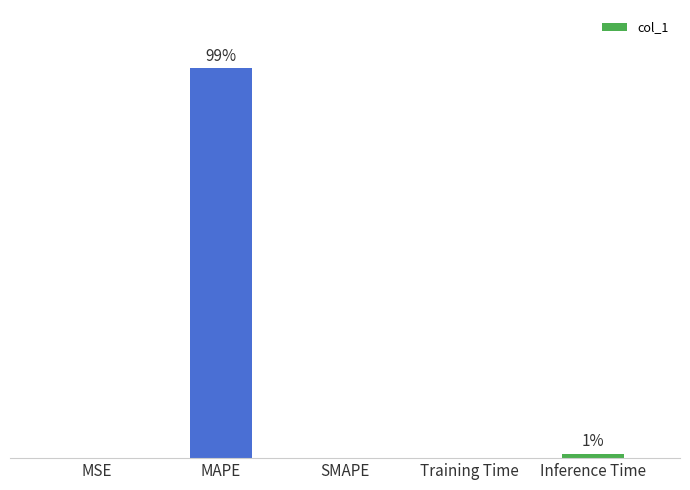

Between MAPE and MSE, which is larger?

MAPE